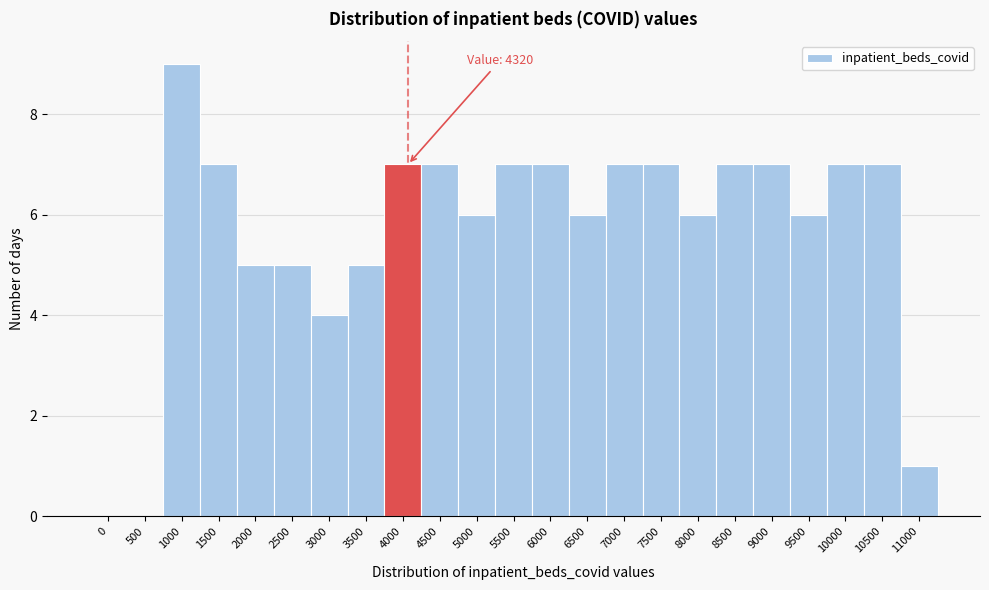

Reading left to right, what are all the values shown in this chart?

0=0	500=0	1000=9	1500=7	2000=5	2500=5	3000=4	3500=5	4000=7	4500=7	5000=6	5500=7	6000=7	6500=6	7000=7	7500=7	8000=6	8500=7	9000=7	9500=6	10000=7	10500=7	11000=1